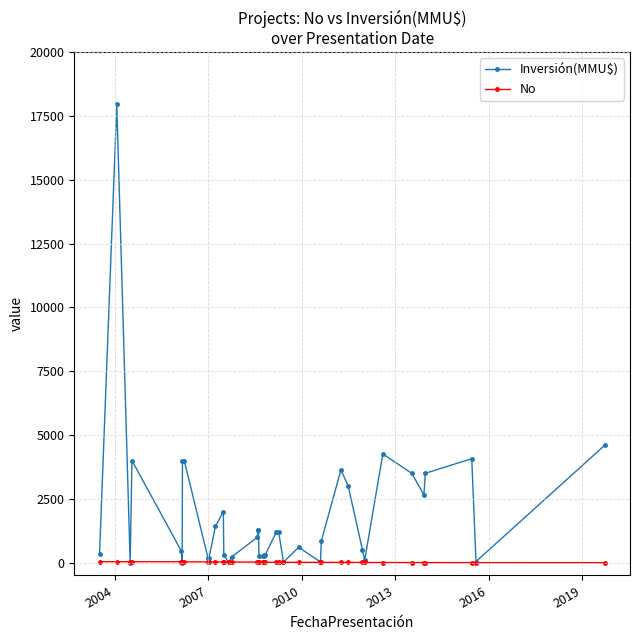

Count the number of data series in this chart.

2